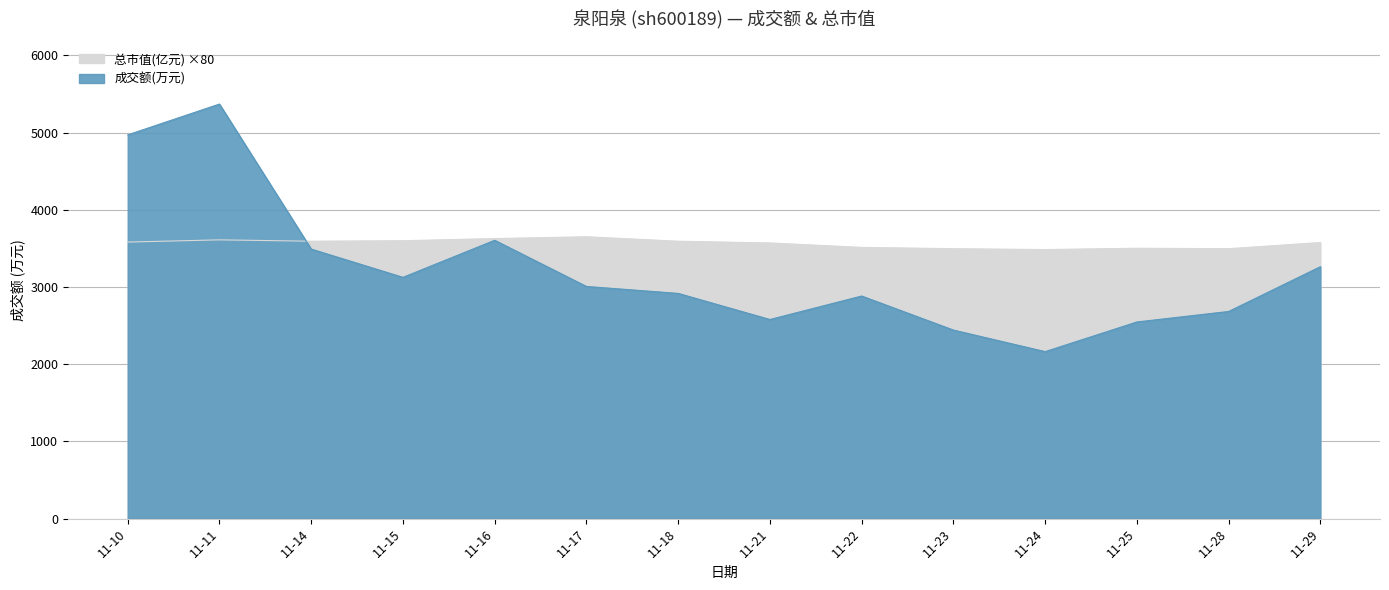

How many lines are shown in the chart?

2